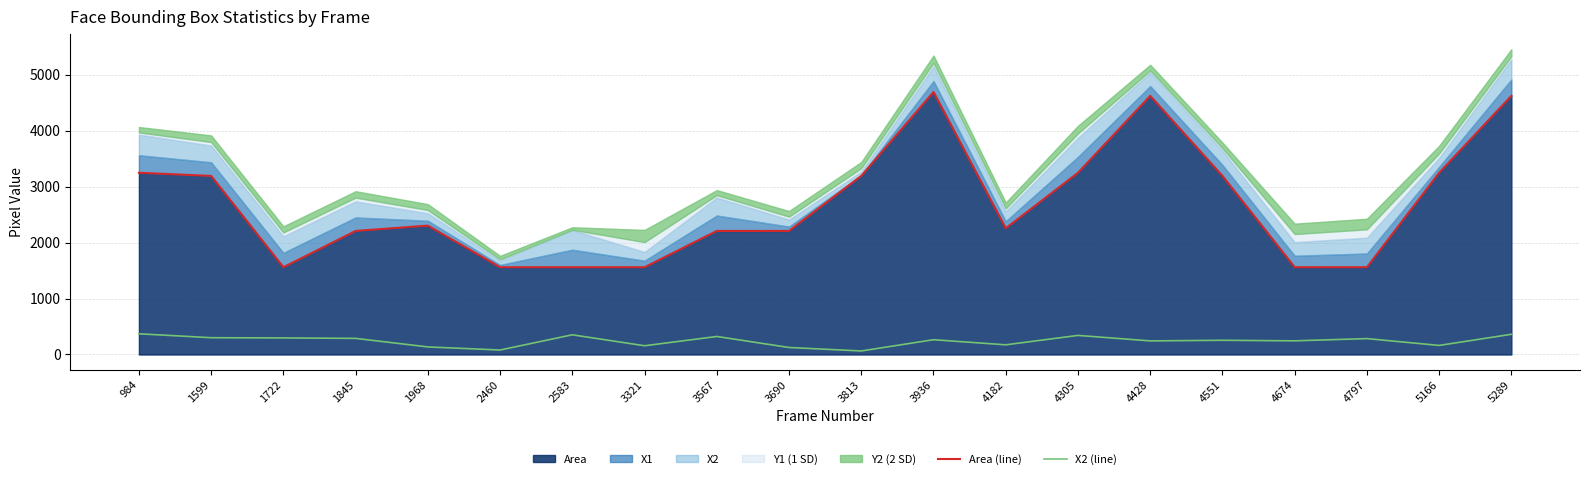

At which category is the sum across all series the highest?

5289